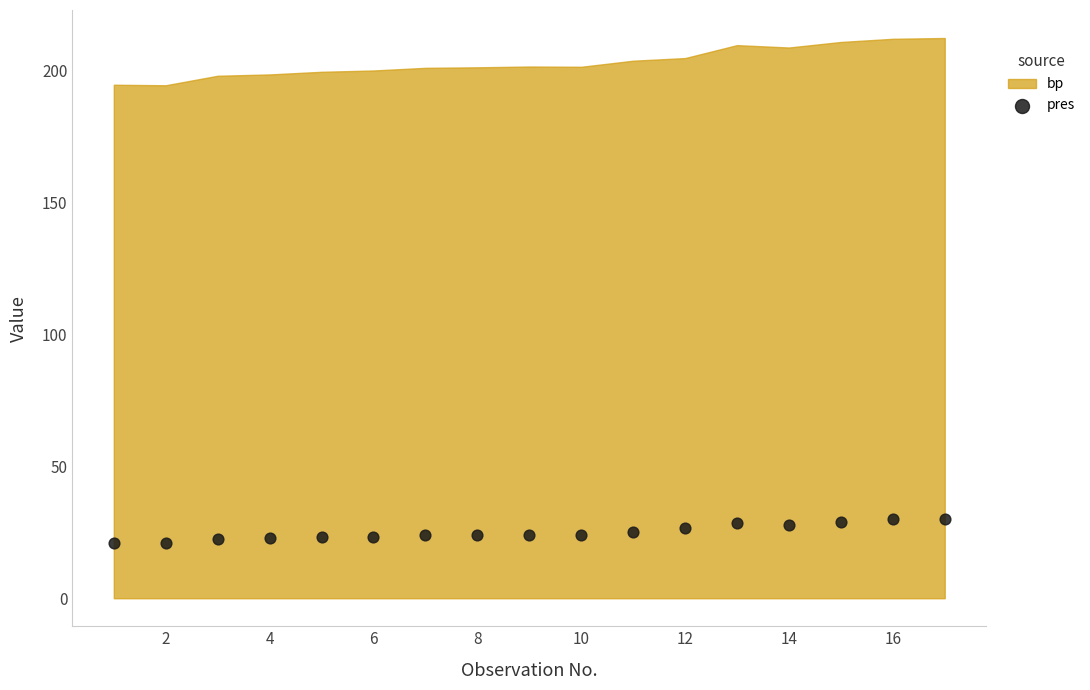

What is the range of Y values (max minus min)?

9.3